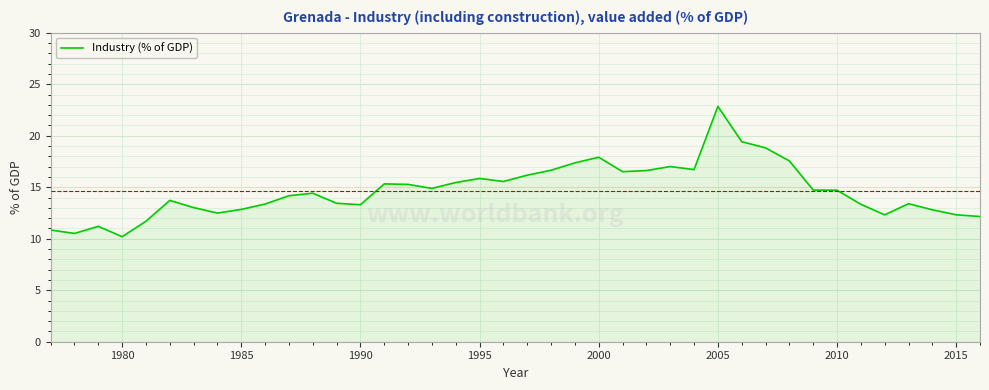

What is the maximum value shown in the chart?

22.8